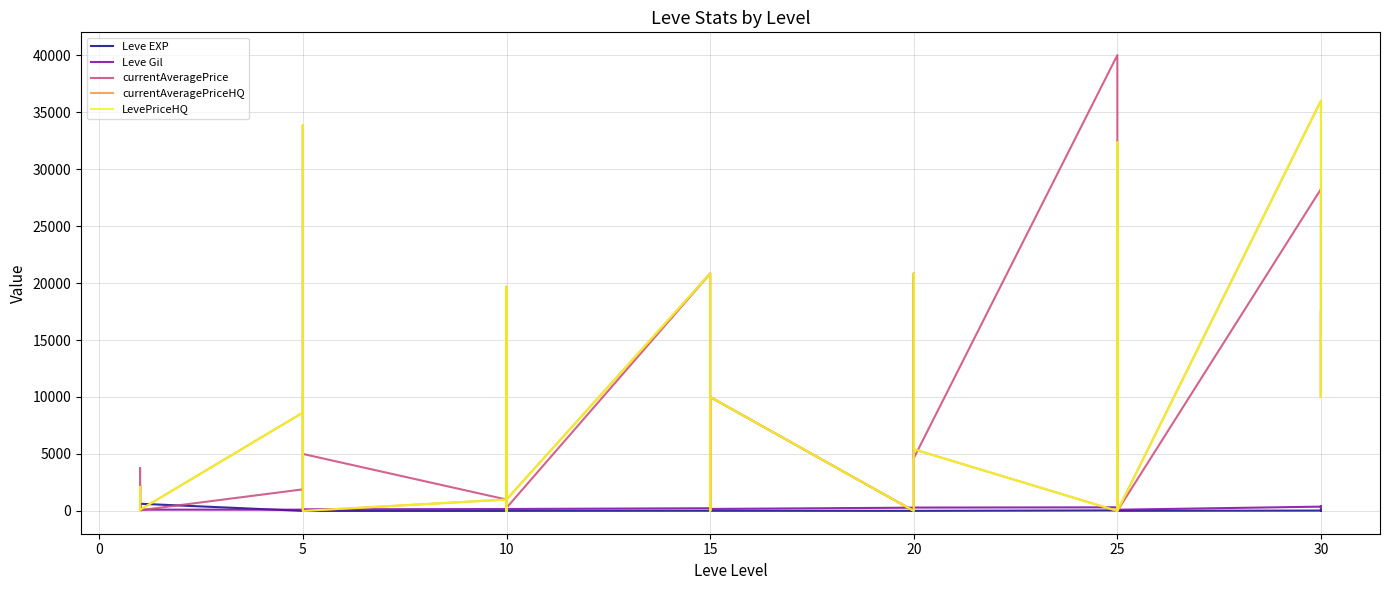

At which category is the sum across all series the highest?

5